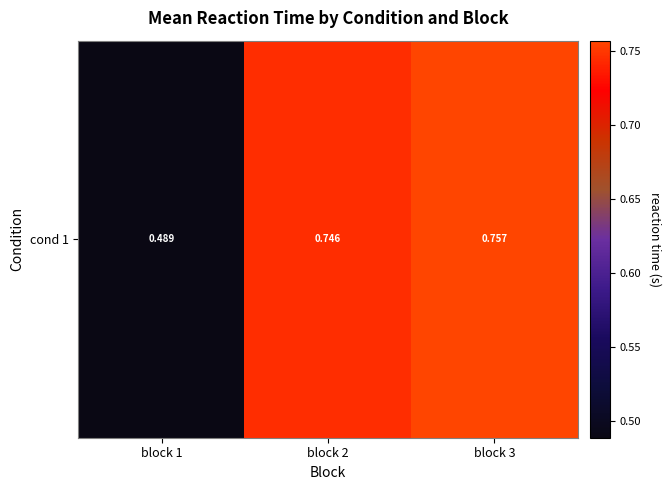

The chart shows a value of 0.8 at block 3. True or false?

True